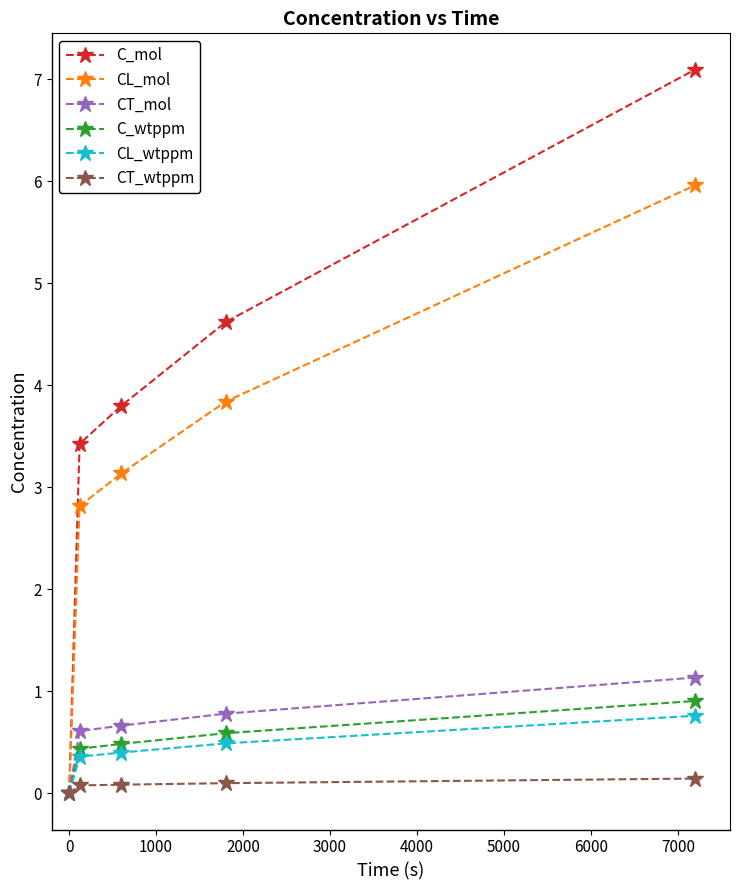

What is the difference between the maximum and minimum values in the C_wtppm series?

0.9